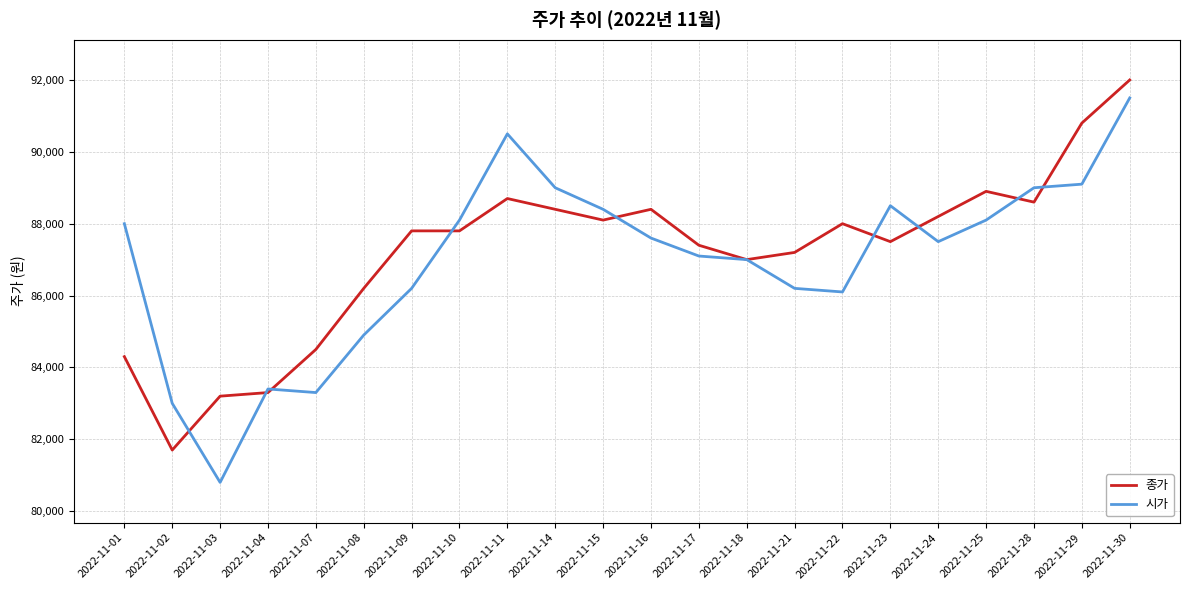

What is the lowest value of the 종가 series?

81700